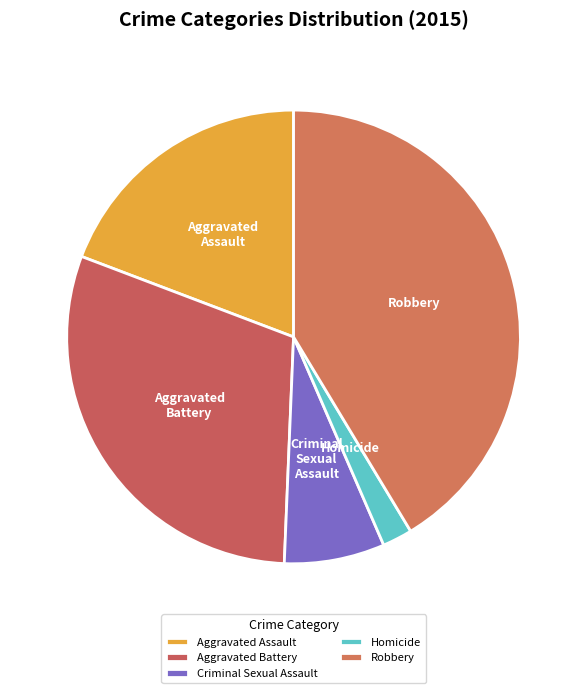

What is the ratio of the value at Criminal Sexual Assault to the value at Aggravated Battery?

0.2